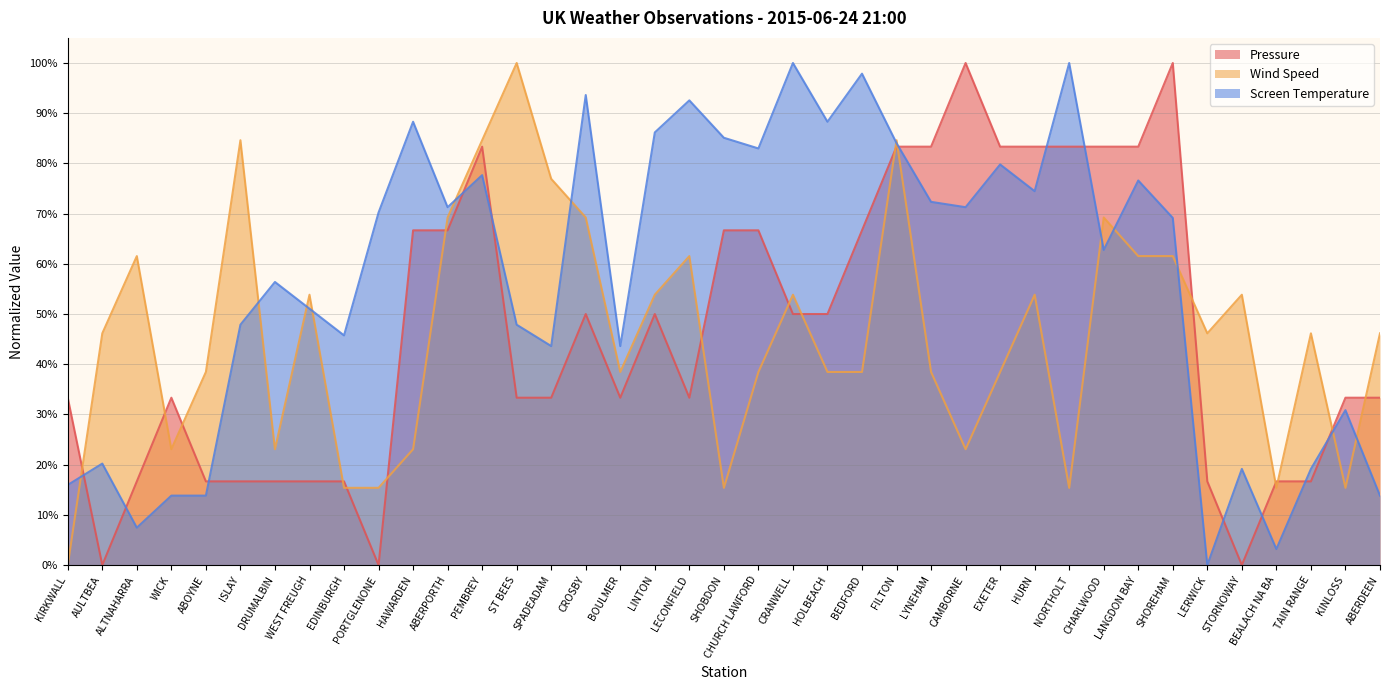

What is the sum of all Wind Speed values?

17.9